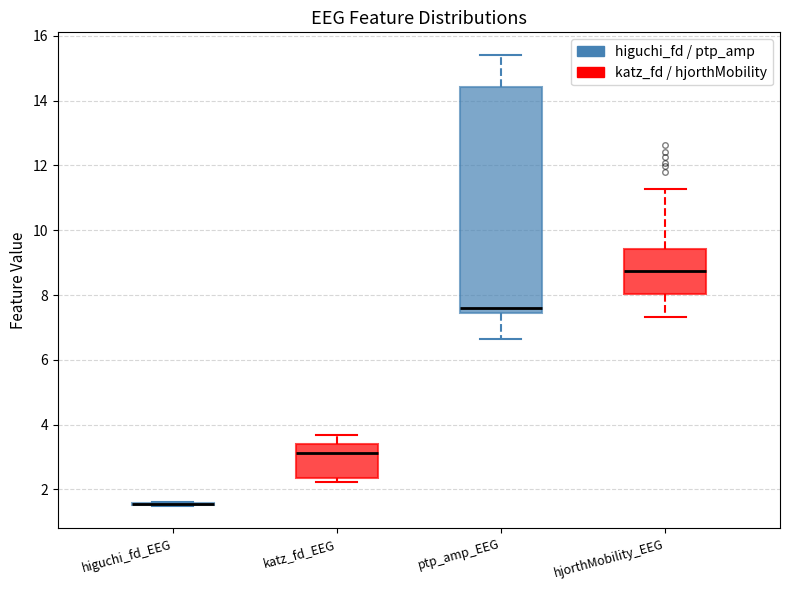

Comparing the boxes themselves (not the whiskers), which one is the tallest?

ptp_amp_EEG